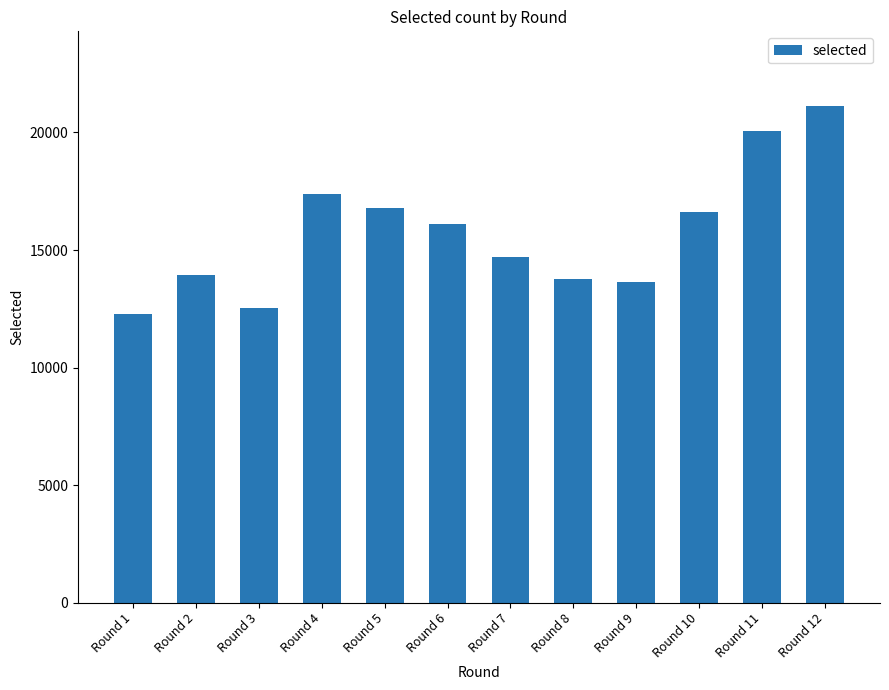

Reading left to right, extract all data points from this chart.

12269	13922	12523	17403	16786	16122	14710	13786	13652	16599	20055	21133